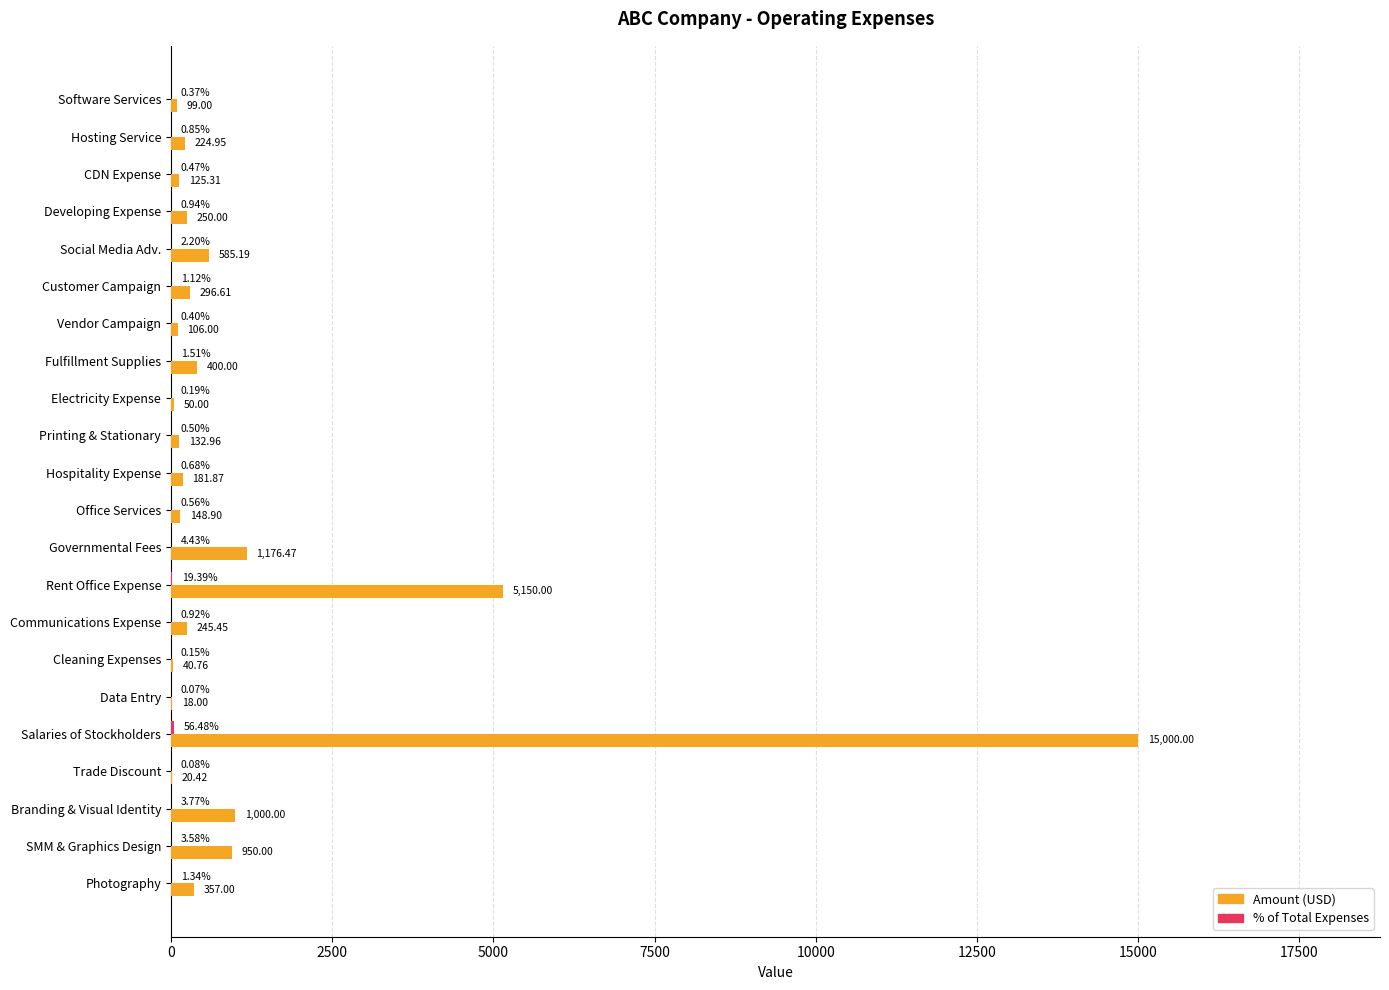

Which series changed the most between Software Services and Rent Office Expense?

Amount (USD)